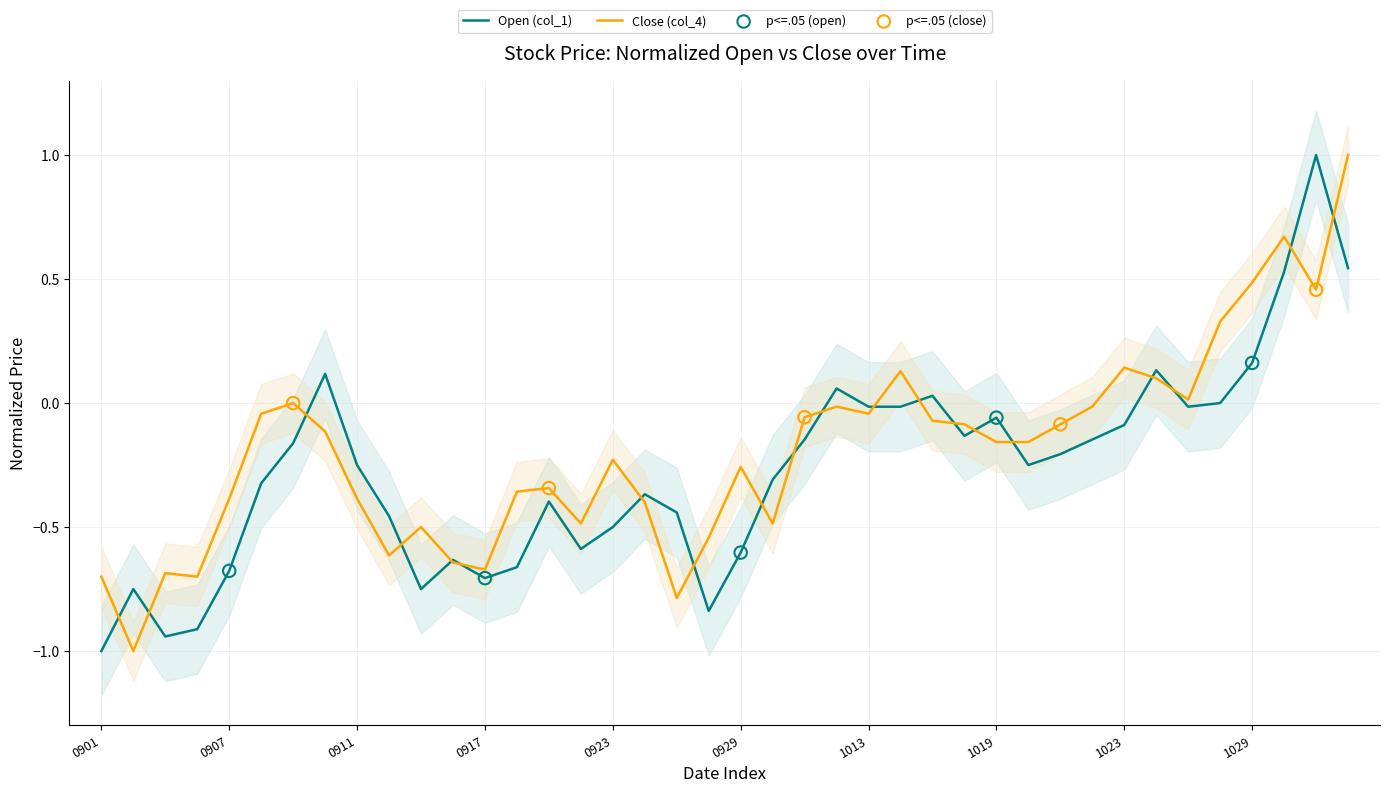

At which category is the sum across all series the highest?

20201103